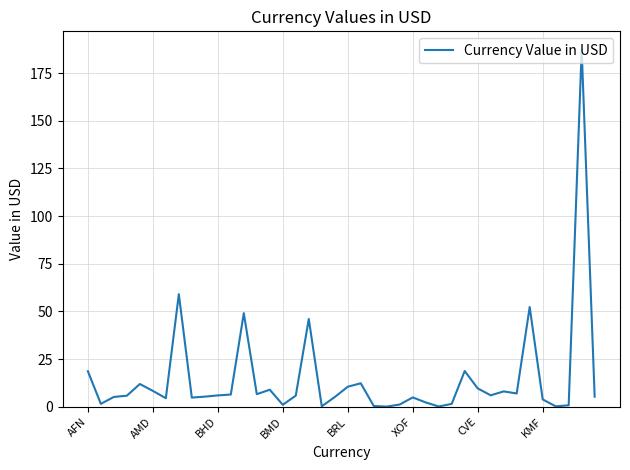

What is the greatest value displayed?

187.5